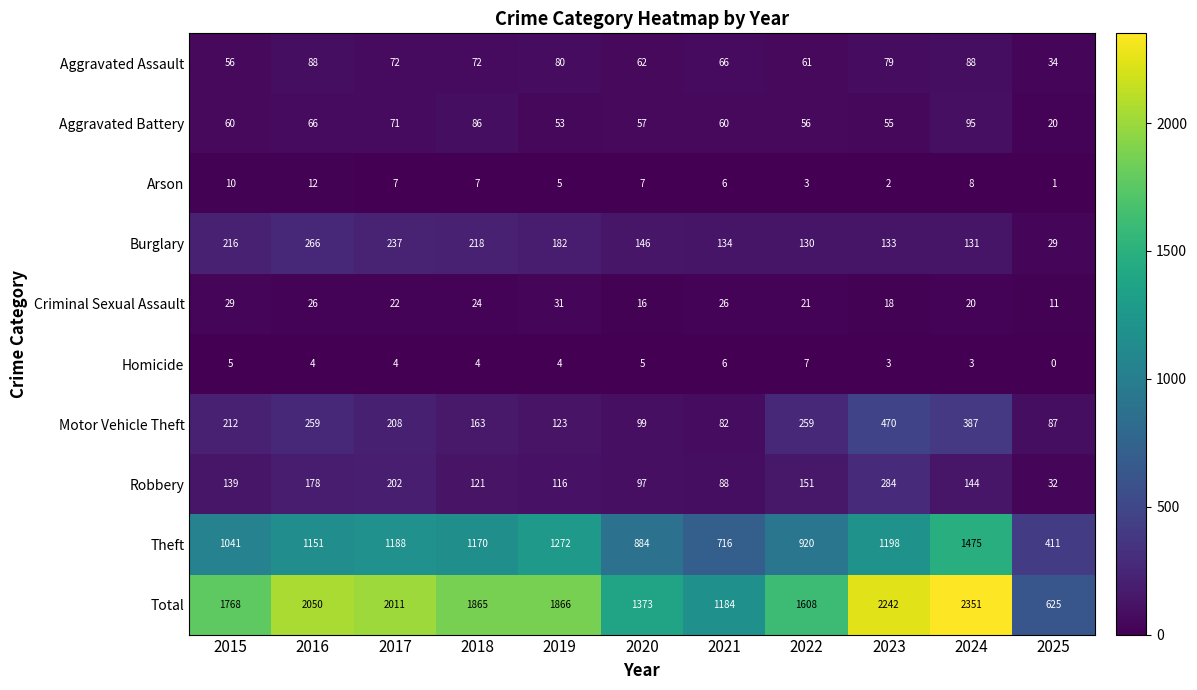

The Motor Vehicle Theft series shows 189 at 2019. True or false?

False